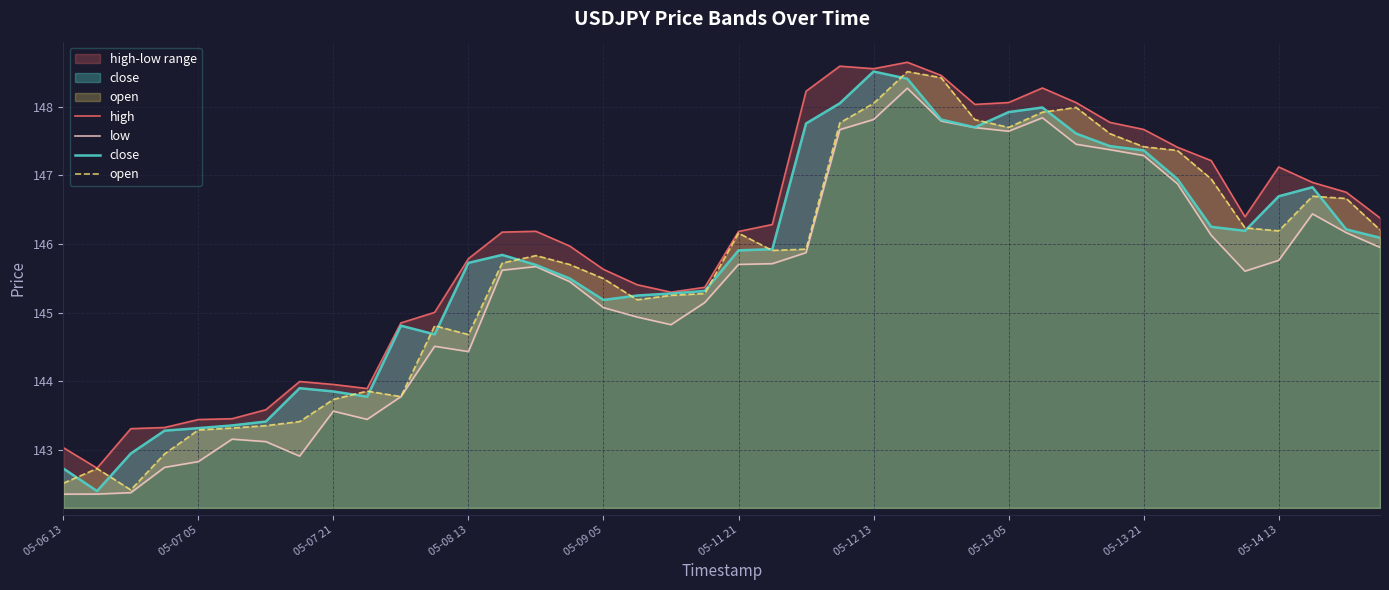

Is the value of open at 11 greater than the value of close at 05-06 13?

Yes